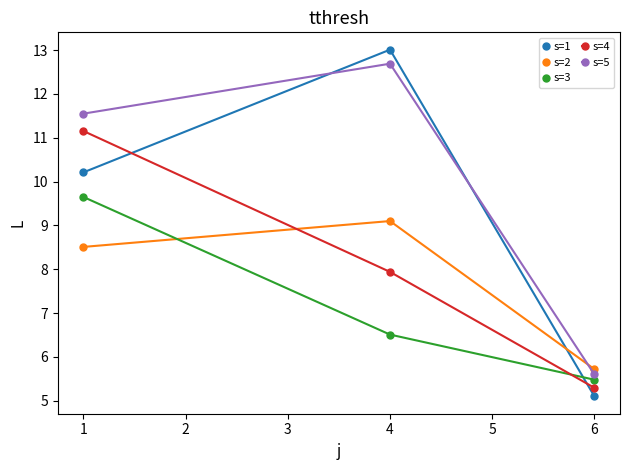

How many lines are shown in the chart?

5